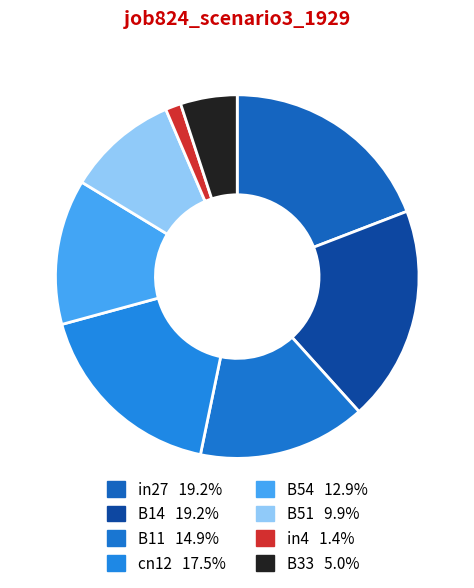

Rank the categories by value from highest to lowest.

in27, B14, cn12, B11, B54, B51, B33, in4